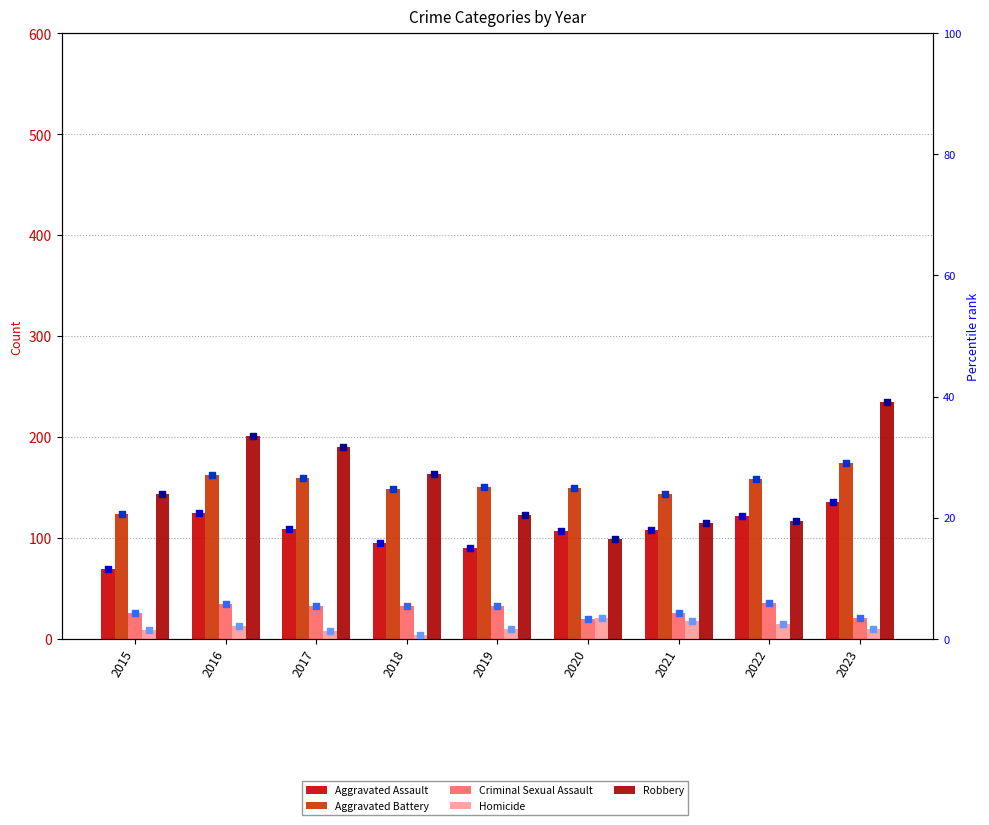

At how many categories does at least one series exceed 153?

5